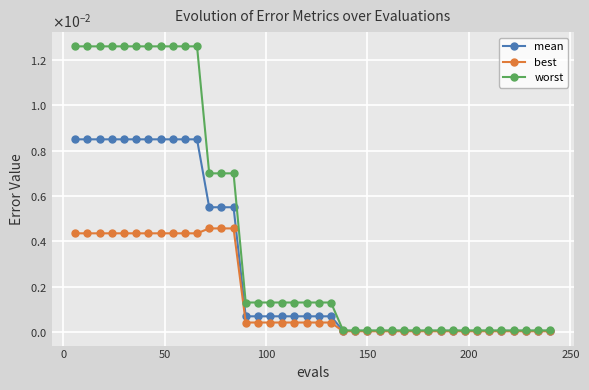

Is this an area chart (filled region under the line)?

No